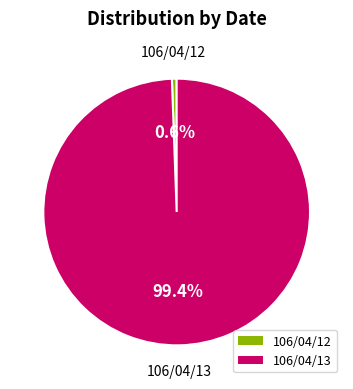

Count the number of slices in the pie.

2